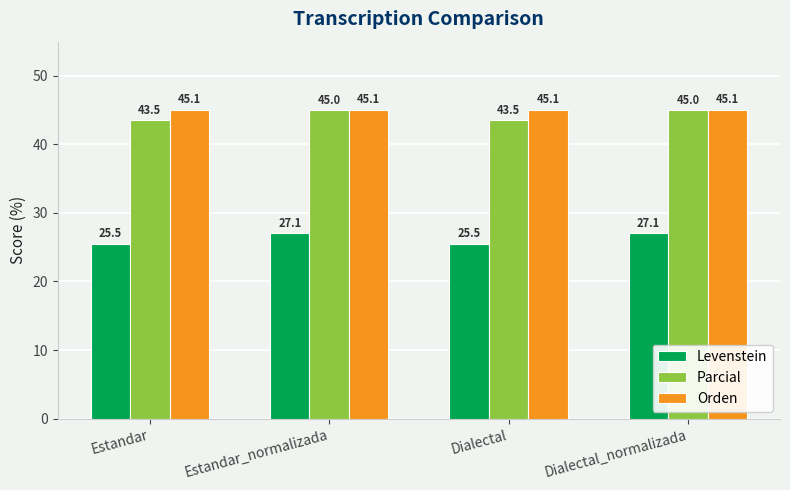

Which series has the largest total across all categories?

Orden